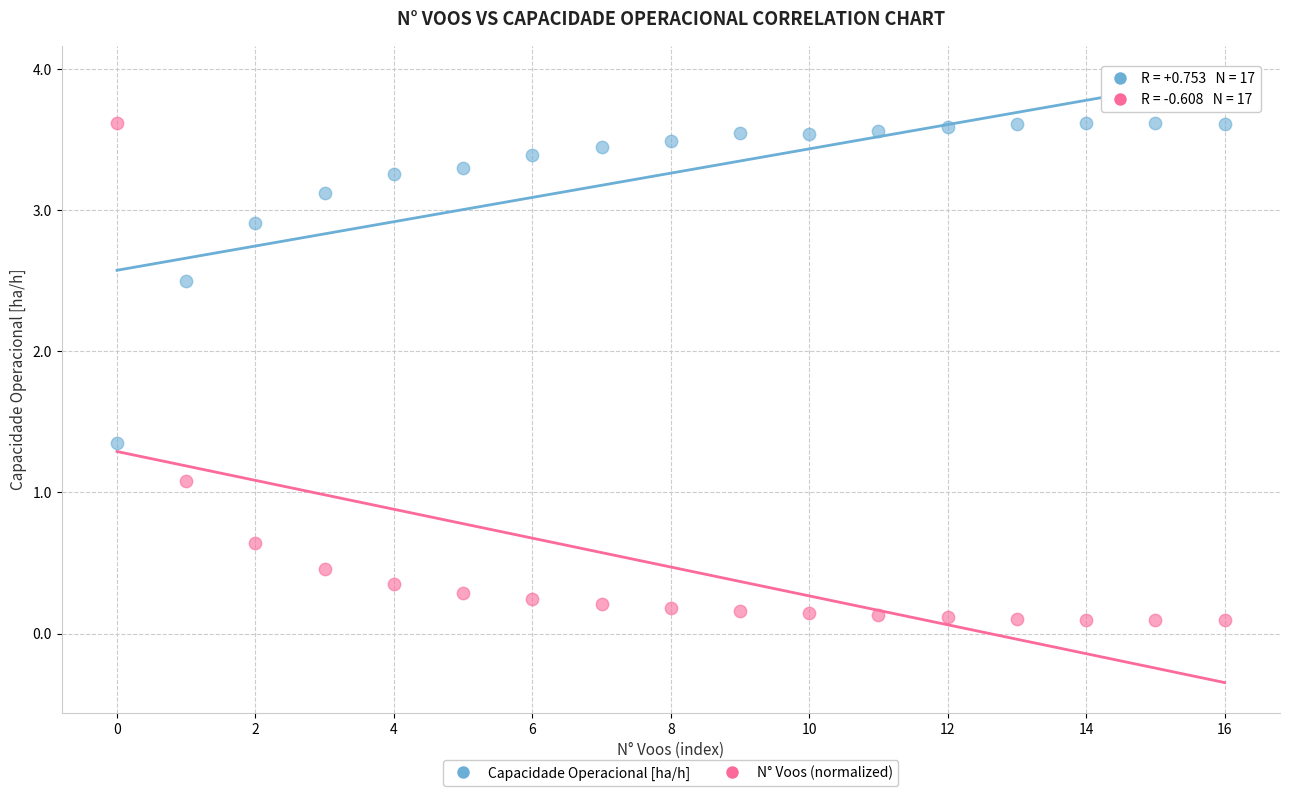

In the Capacidade Operacional [ha/h] series, what Y value is closest to 2?

2.5